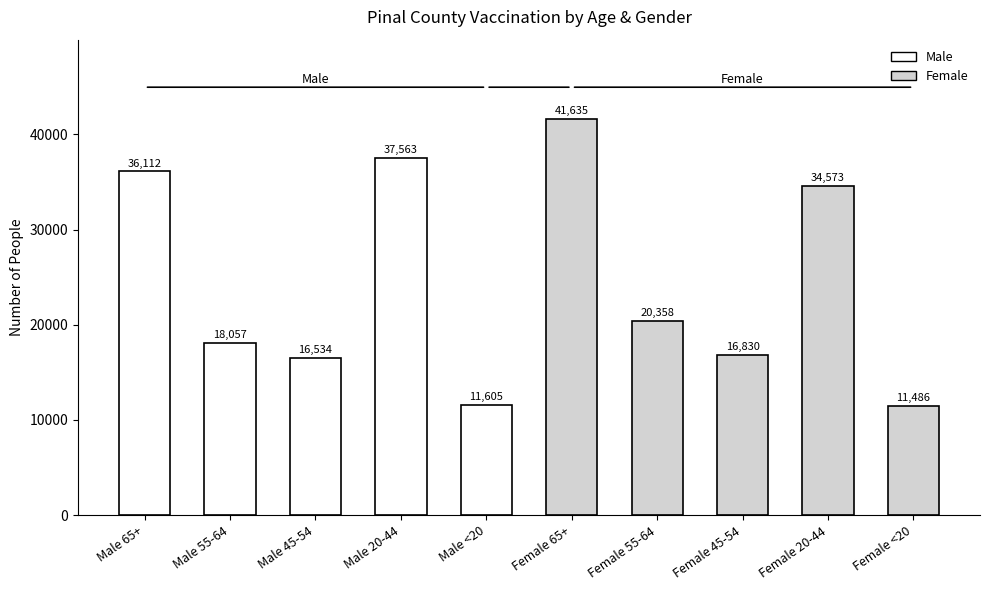

What is the difference between the maximum and second lowest values?

30030